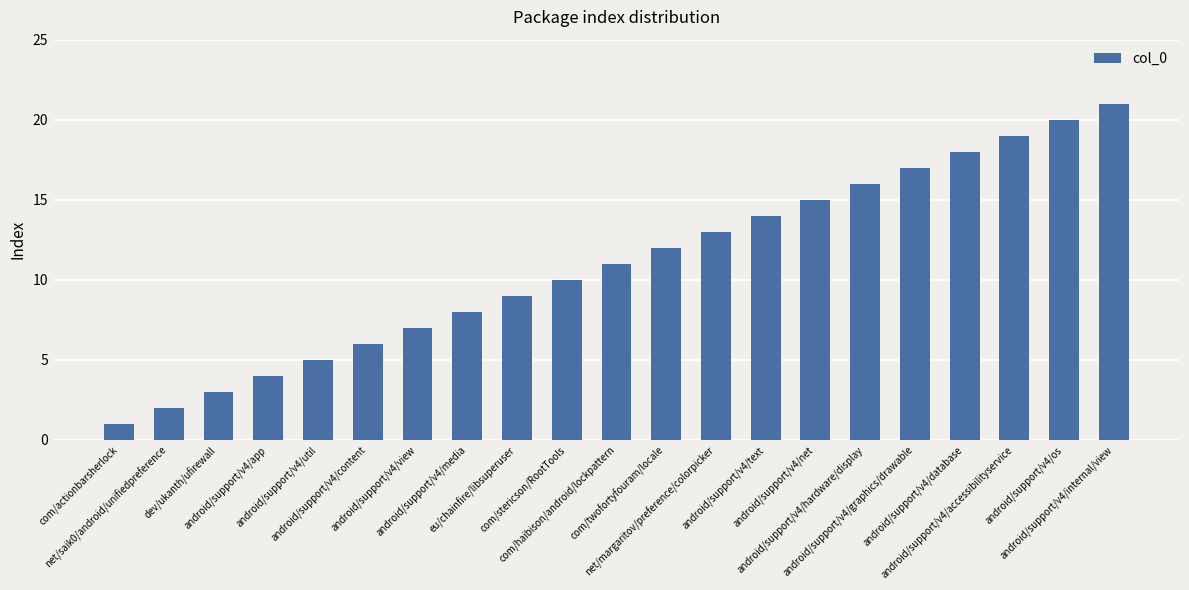

Rank the categories by value from lowest to highest.

com/actionbarsherlock, net/saik0/android/unifiedpreference, dev/ukanth/ufirewall, android/support/v4/app, android/support/v4/util, android/support/v4/content, android/support/v4/view, android/support/v4/media, eu/chainfire/libsuperuser, com/stericson/RootTools, com/haibison/android/lockpattern, com/twofortyfouram/locale, net/margaritov/preference/colorpicker, android/support/v4/text, android/support/v4/net, android/support/v4/hardware/display, android/support/v4/graphics/drawable, android/support/v4/database, android/support/v4/accessibilityservice, android/support/v4/os, android/support/v4/internal/view